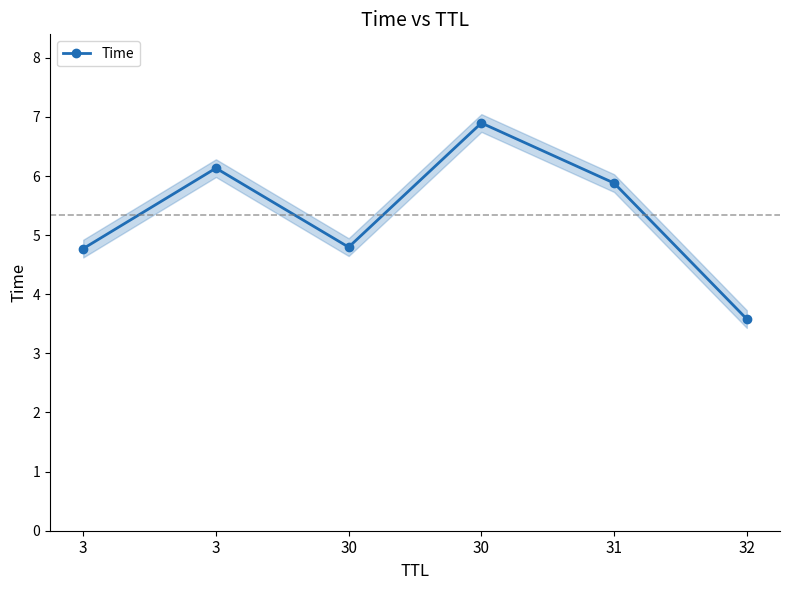

At which category does the data reach its first local valley?

30